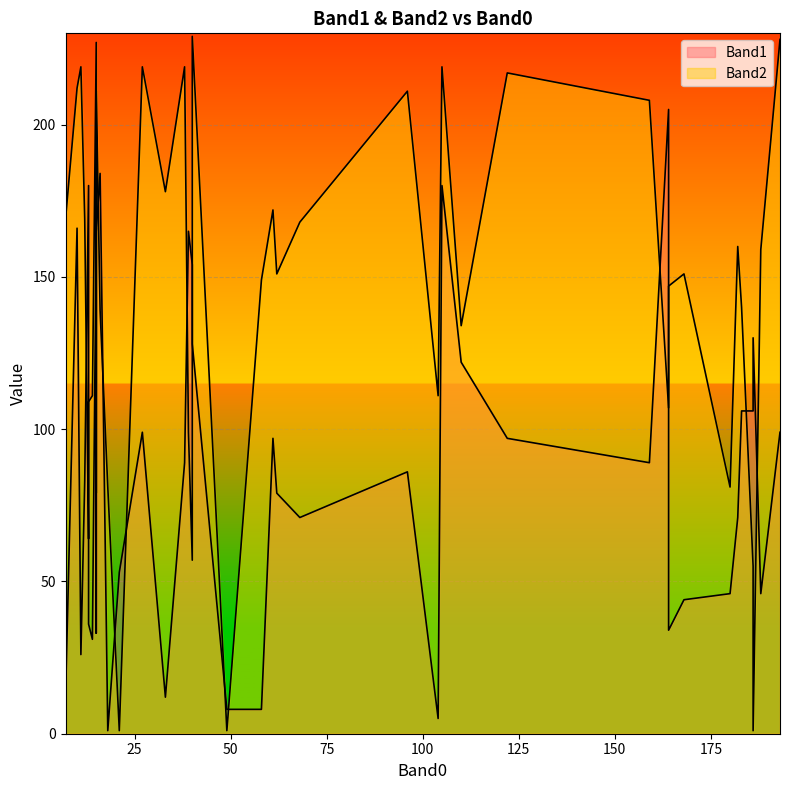

What is the difference between the maximum and minimum values in the Band2 series?

228